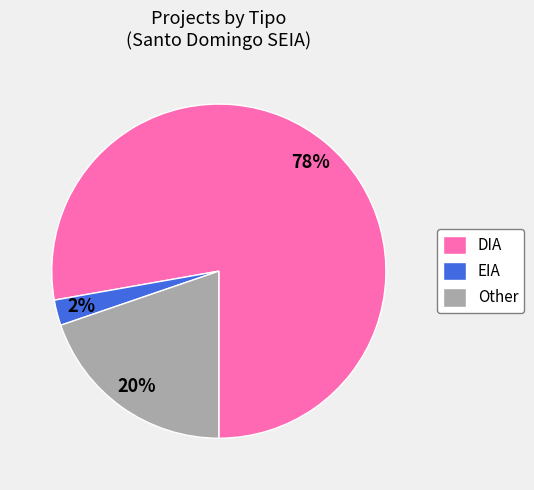

How many segments does this pie chart have?

3